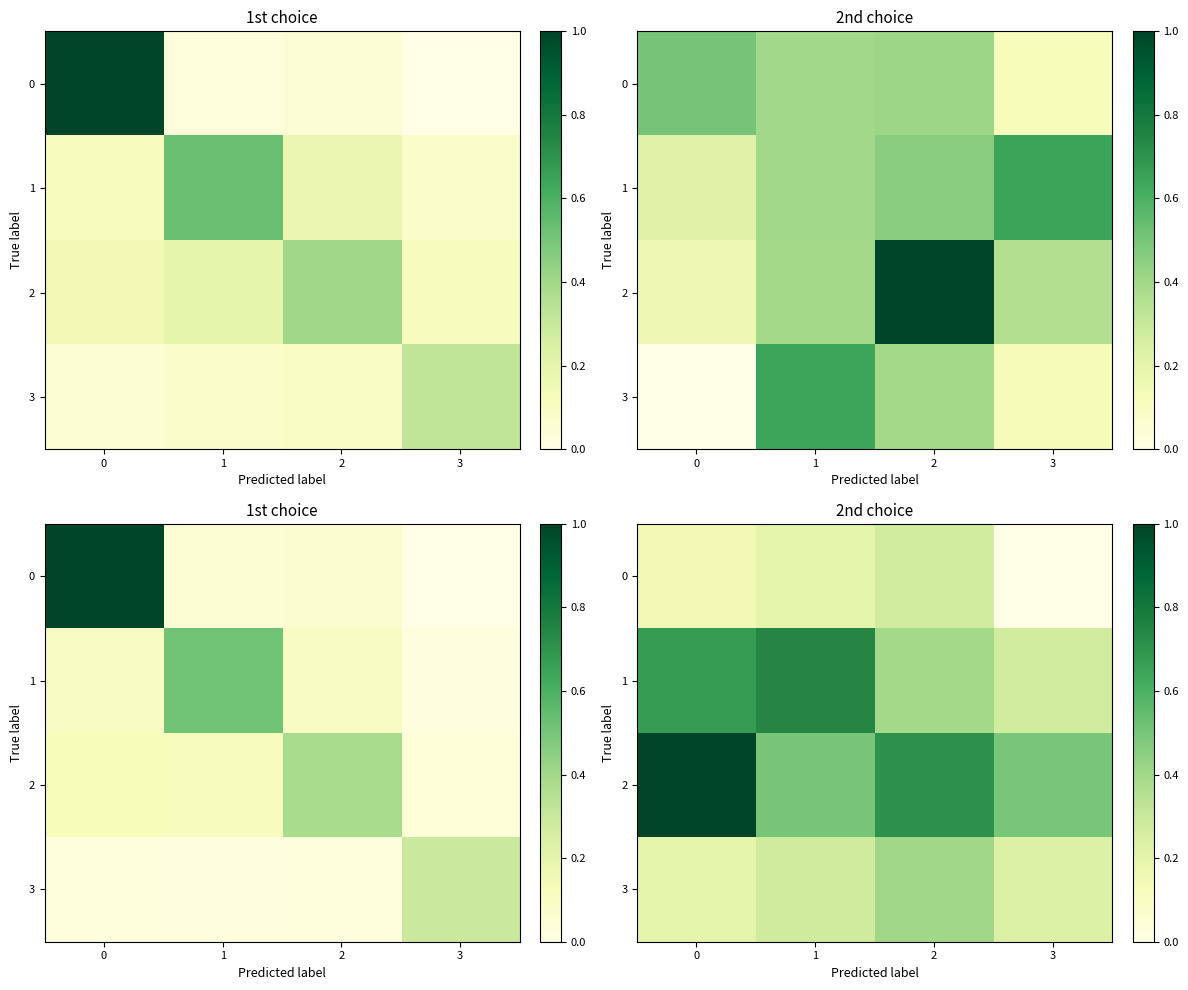

Read the 0 value at 0.

0.2